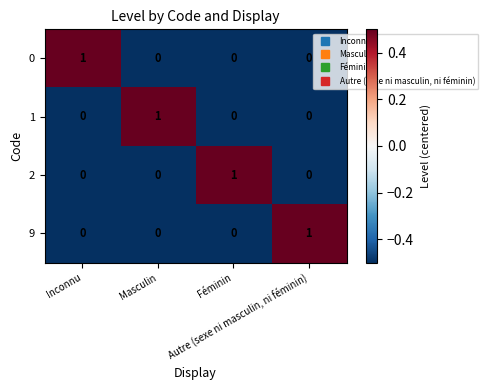

At how many categories does at least one series exceed 0?

4